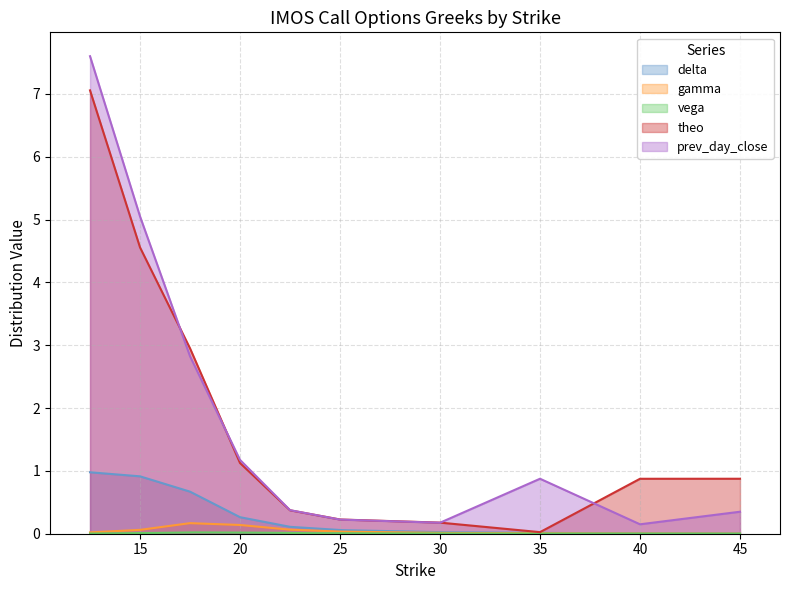

True or false: delta and theo intersect in this chart.

False